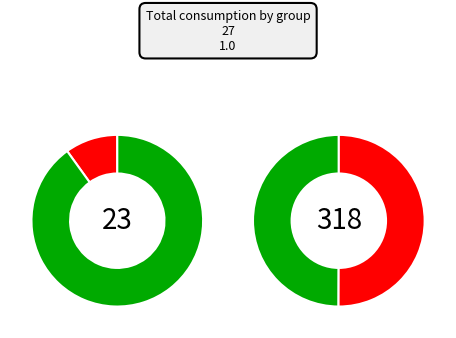

Between 2019 and 2020, which series saw the biggest shift?

B